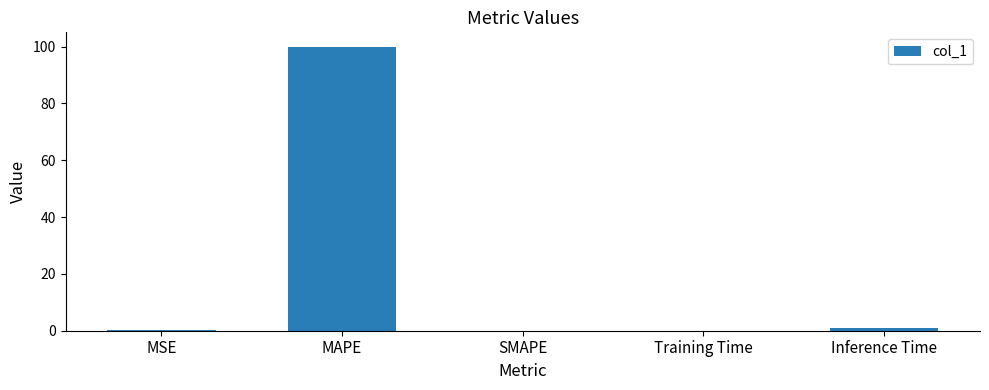

What is the maximum value shown in the chart?

100.0